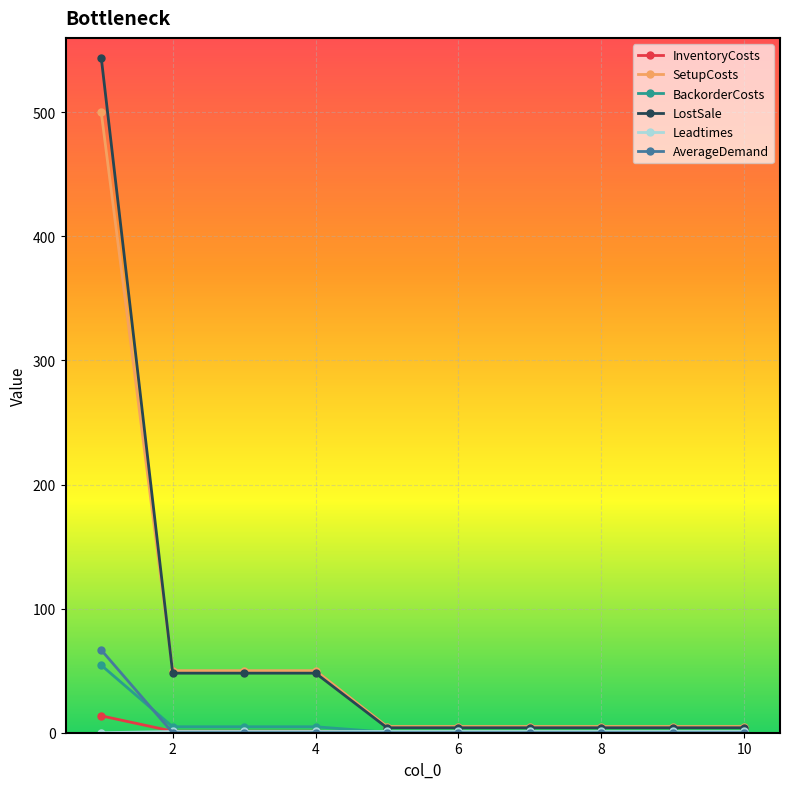

Which series has the largest range (max minus min)?

LostSale